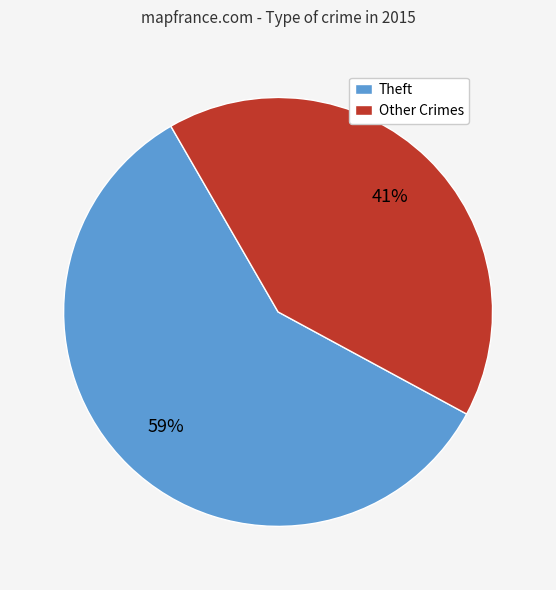

To the nearest percent, what is the difference between the largest and smallest slice percentages?

18%